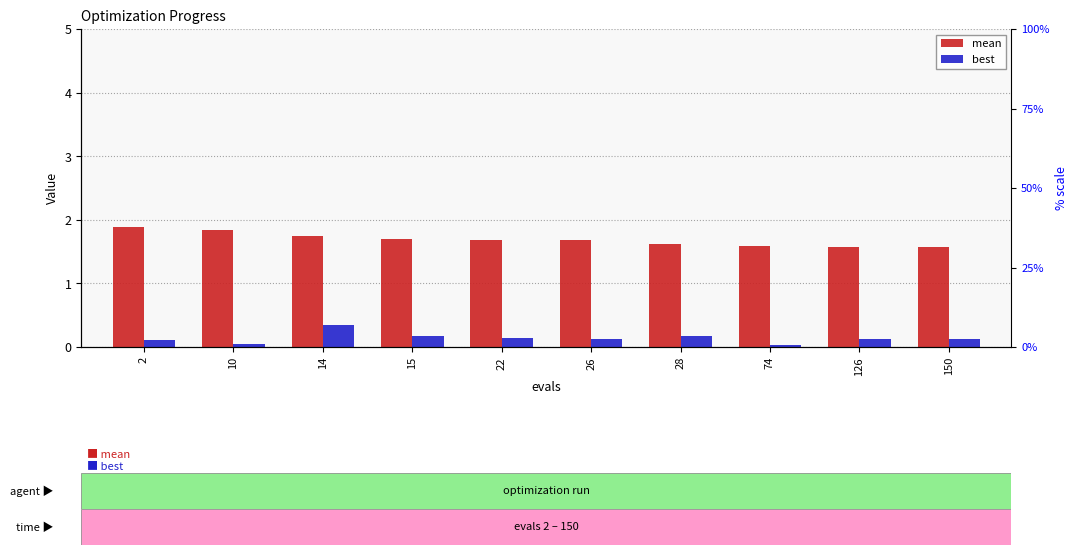

What is the highest value of the best series?

0.3